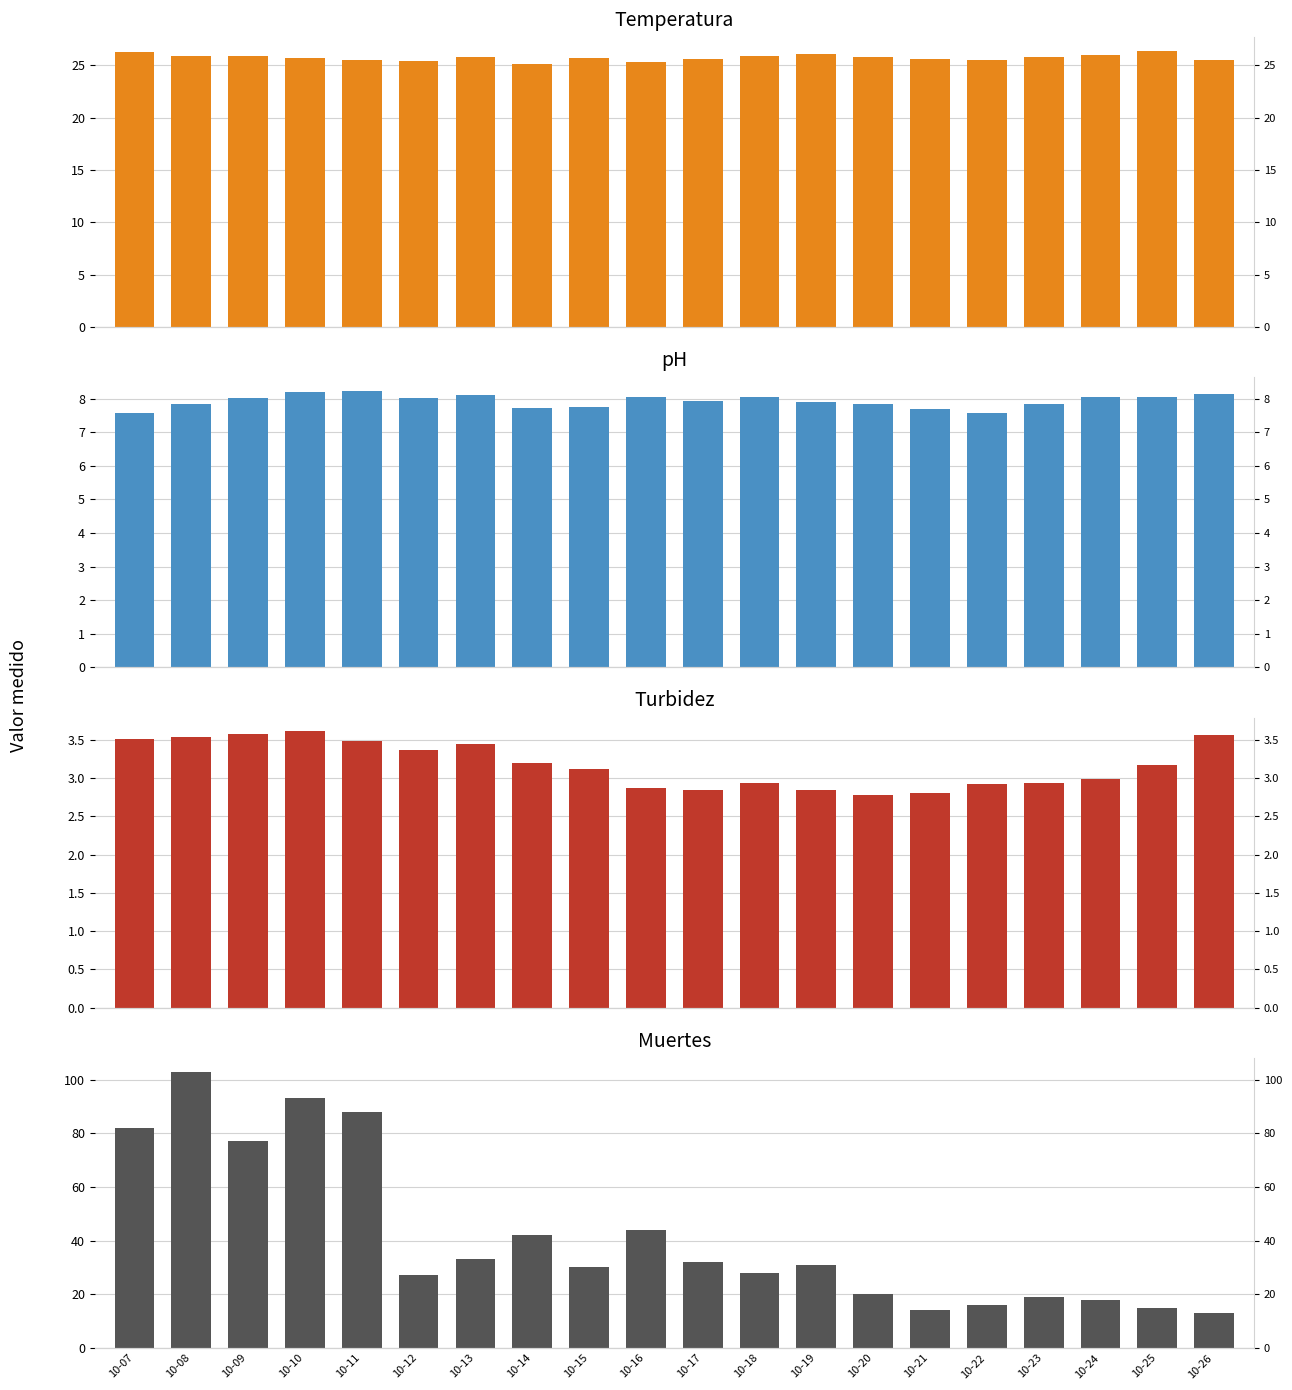

What is the total value across all series at 10-18?

64.9